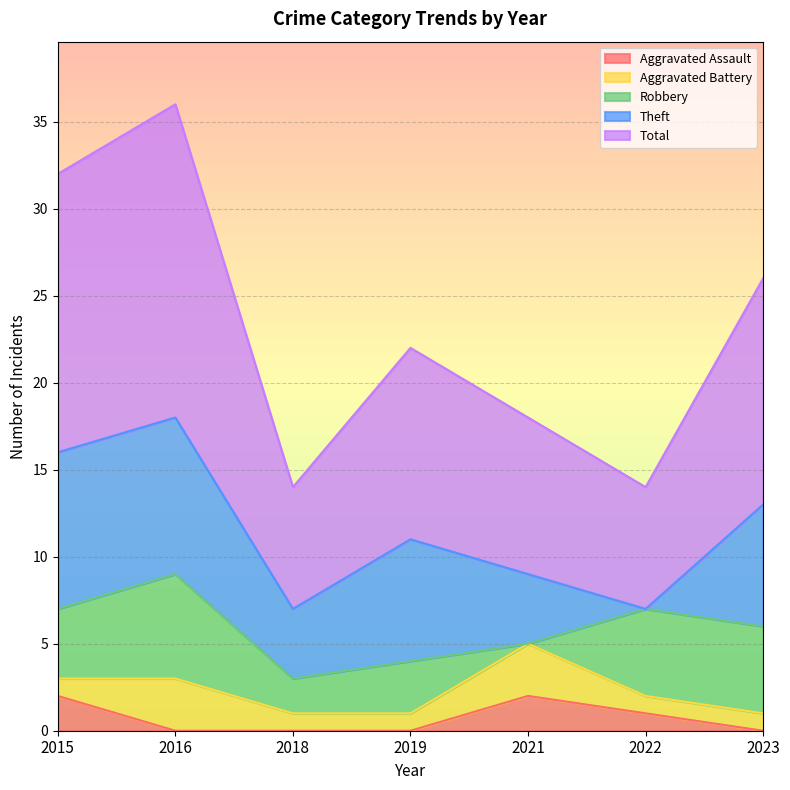

True or false: Aggravated Battery has a value of 1 at 2016.

False